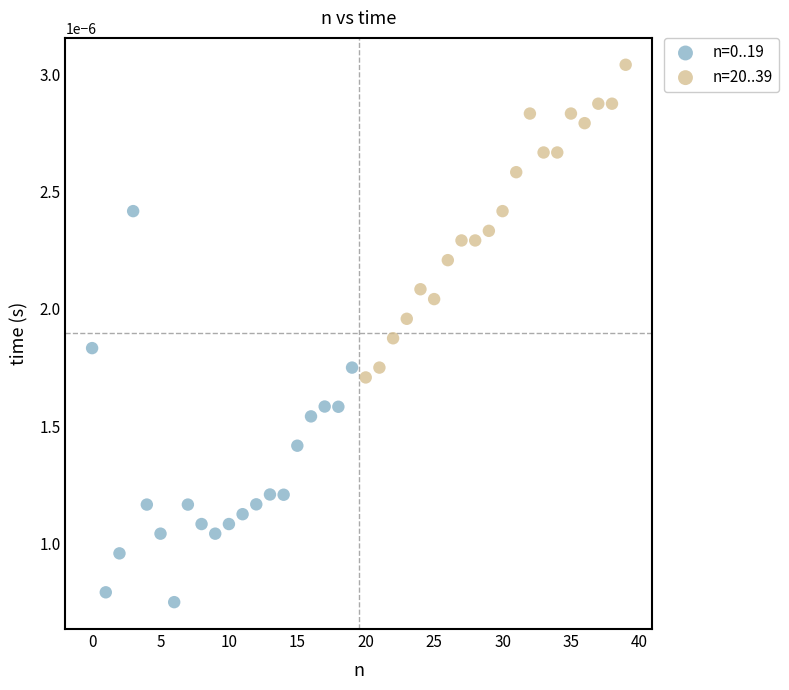

Which series reaches the minimum Y coordinate?

n=0..19